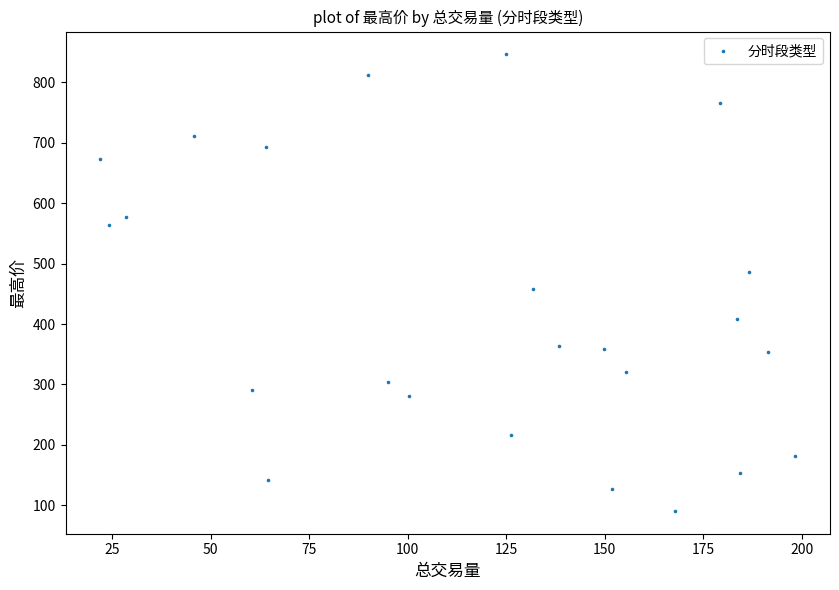

What Y value in the scatter plot is closest to 468?

458.6